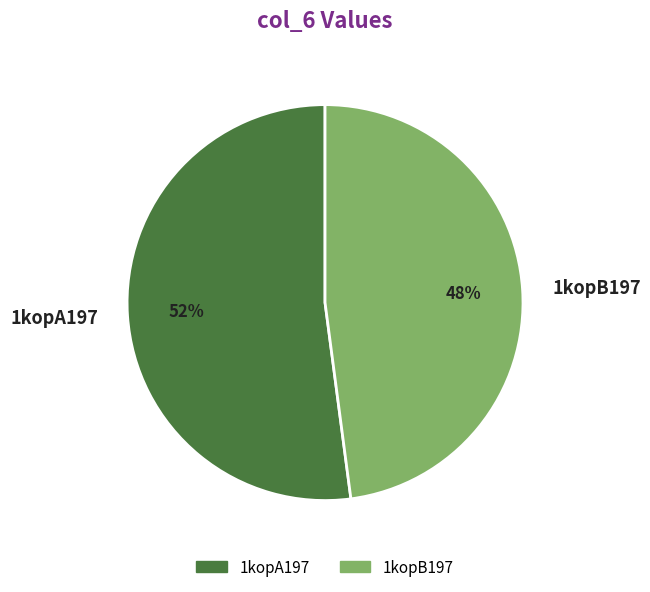

To the nearest percent, what is the difference between the largest and smallest slice percentages?

4%